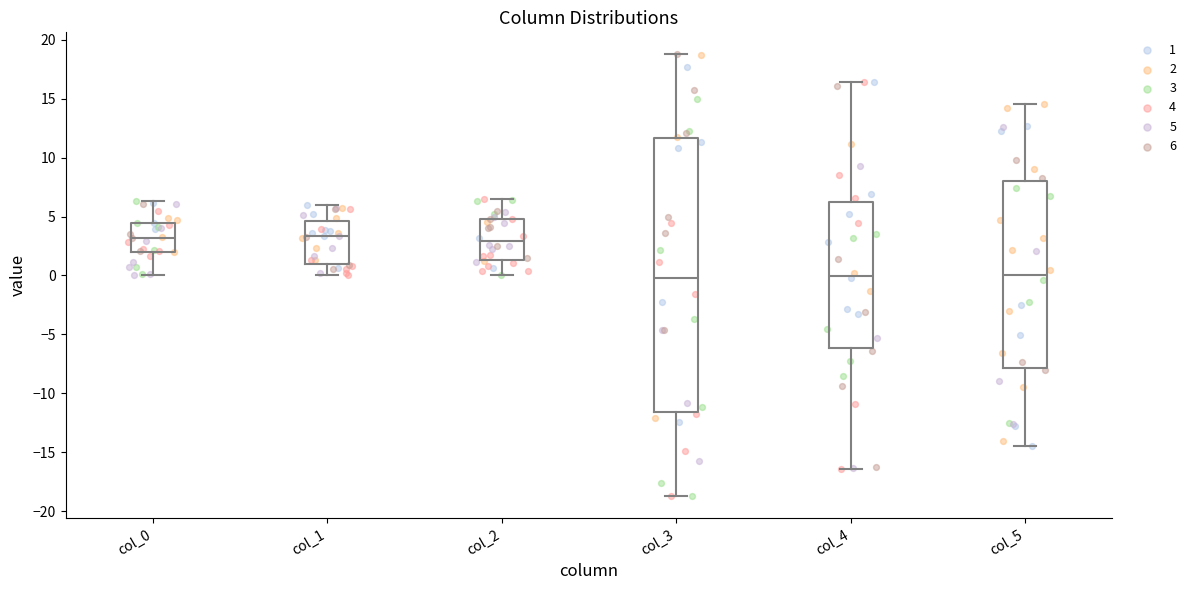

Which box is the tallest, from its lower edge to its upper edge?

col_3